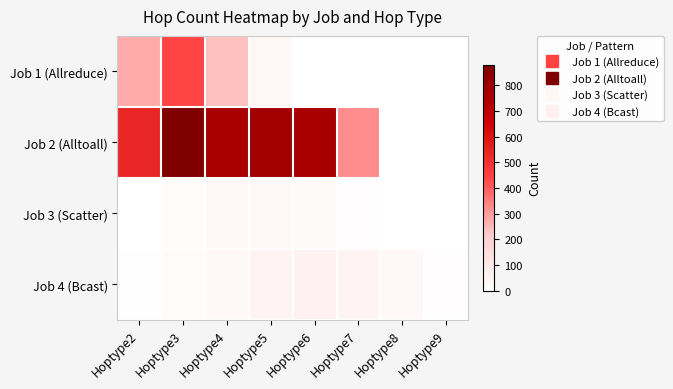

At Hoptype7, list the series in order from smallest to largest.

Job 1 (Allreduce), Job 3 (Scatter), Job 4 (Bcast), Job 2 (Alltoall)